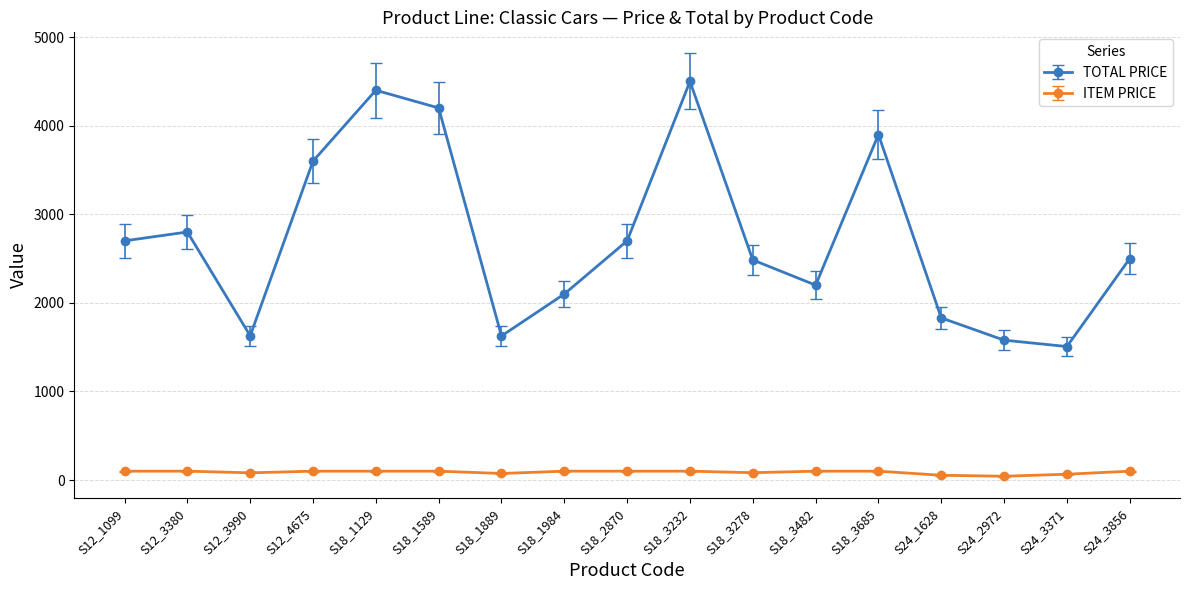

What are all the series names shown in the legend?

TOTAL PRICE, ITEM PRICE